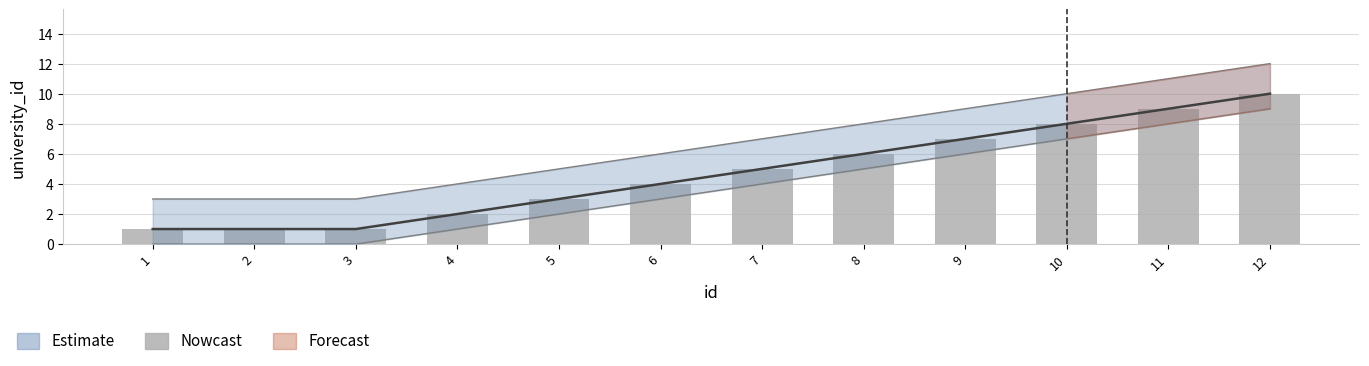

What is the difference between the maximum and minimum values?

9